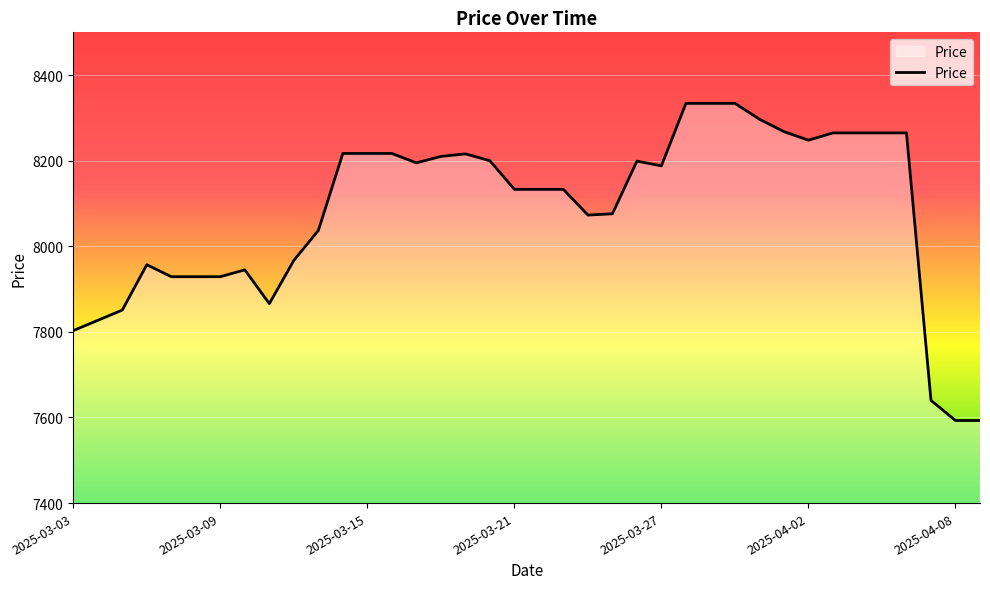

What is the greatest value displayed?

8334